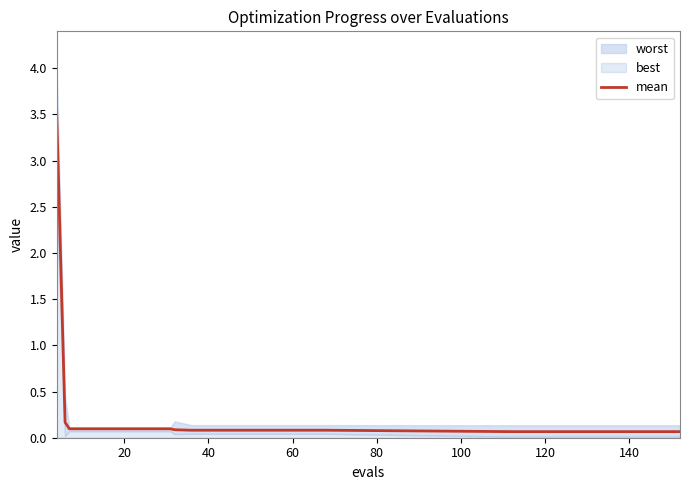

What is the difference between the second highest and second lowest values?

0.1